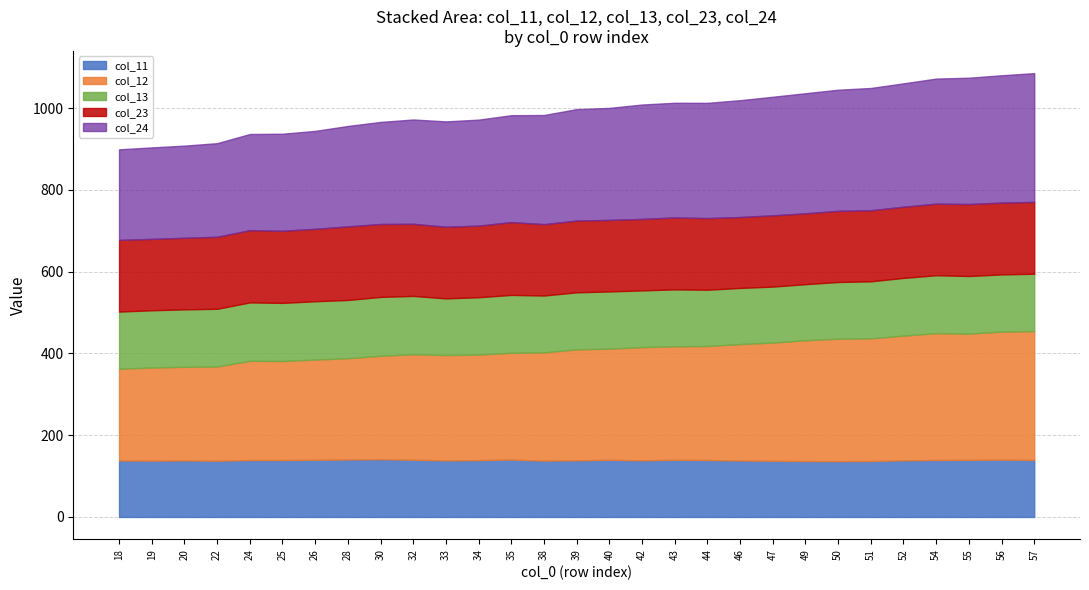

Rank the series at 47 from lowest to highest value.

col_13, col_11, col_23, col_12, col_24